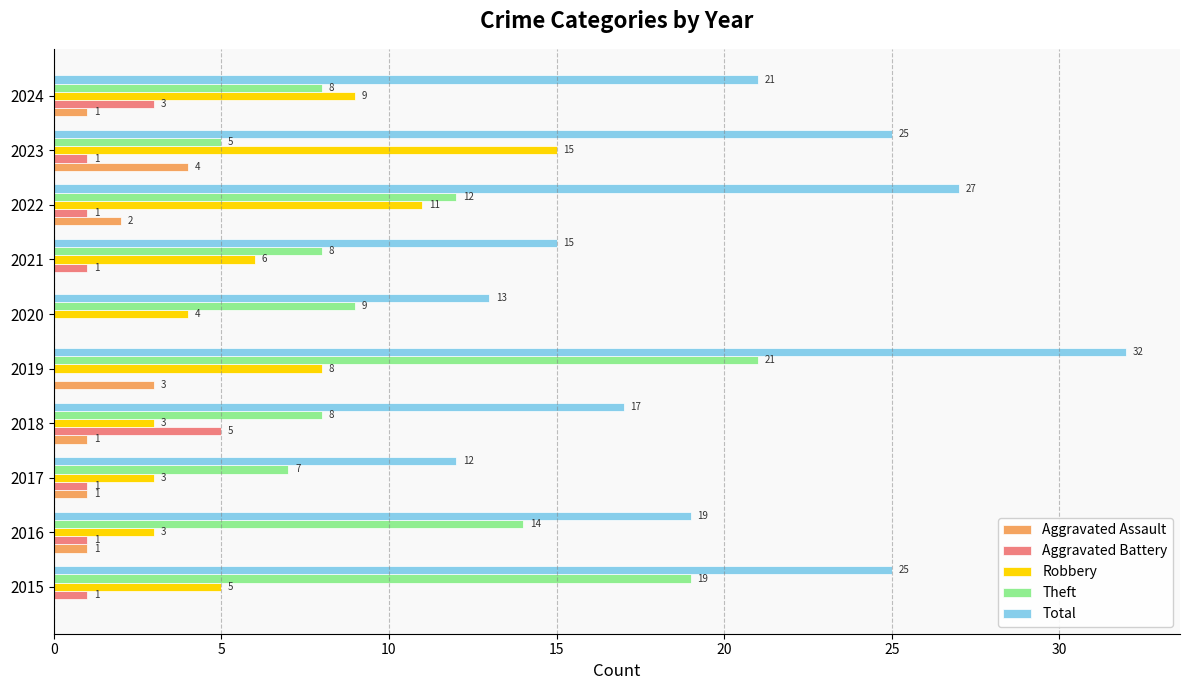

Which series has the largest total across all categories?

Total